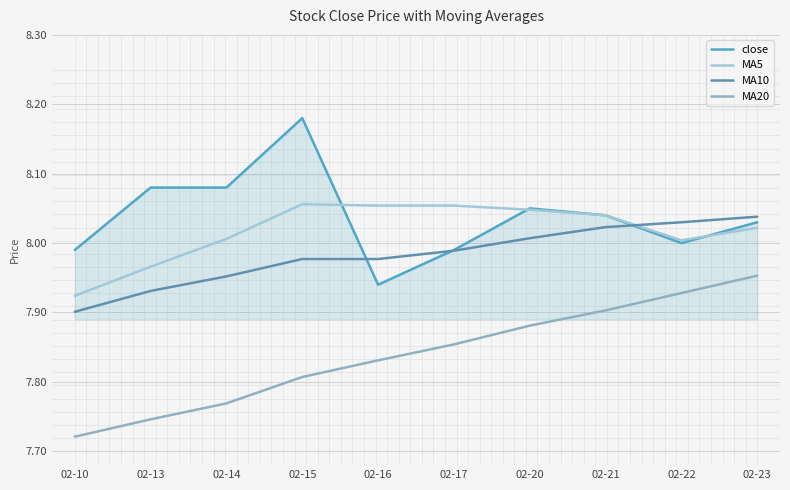

Rank the categories by MA20 value from highest to lowest.

02-23, 02-22, 02-21, 02-20, 02-17, 02-16, 02-15, 02-14, 02-13, 02-10